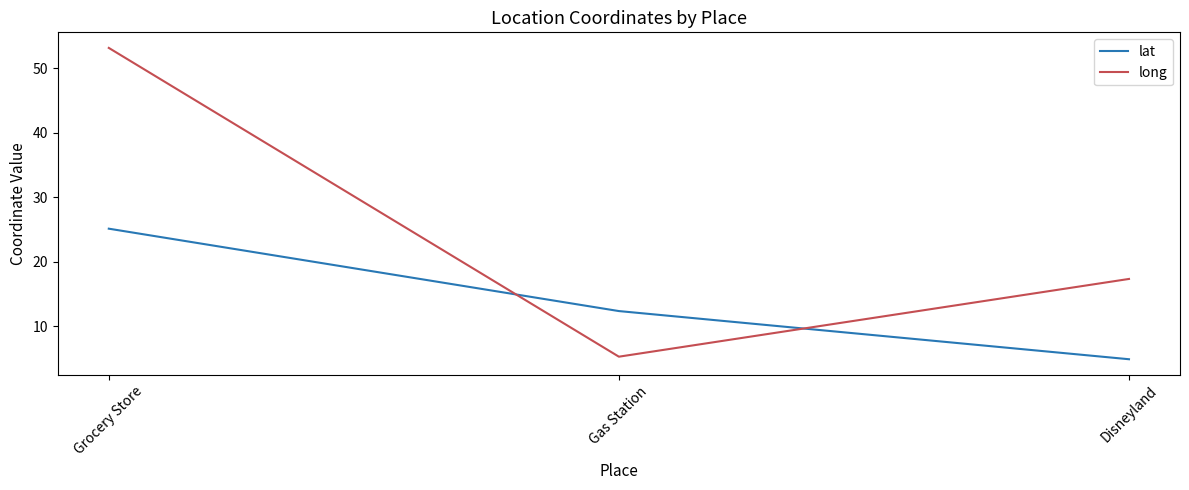

Which series has the largest range (max minus min)?

long